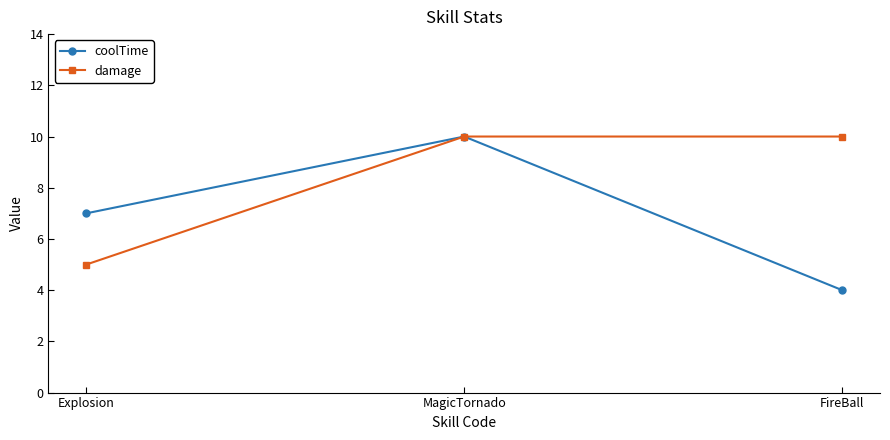

The coolTime series shows 10 at MagicTornado. True or false?

True